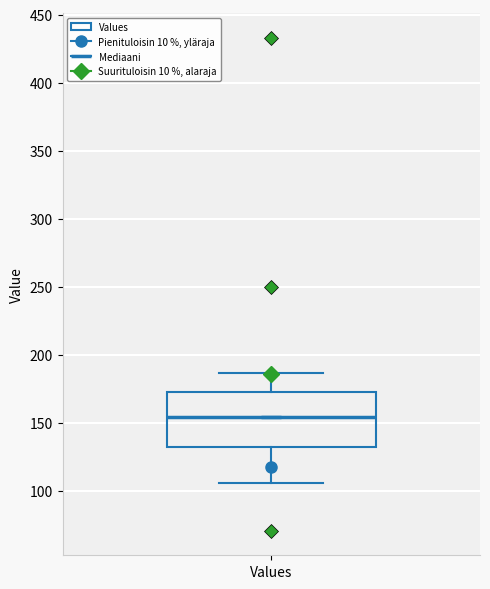

Where is the lower edge of the box for Values on the y-axis? The values are not printed on the chart, so give them approximately, as read against the axis.

130